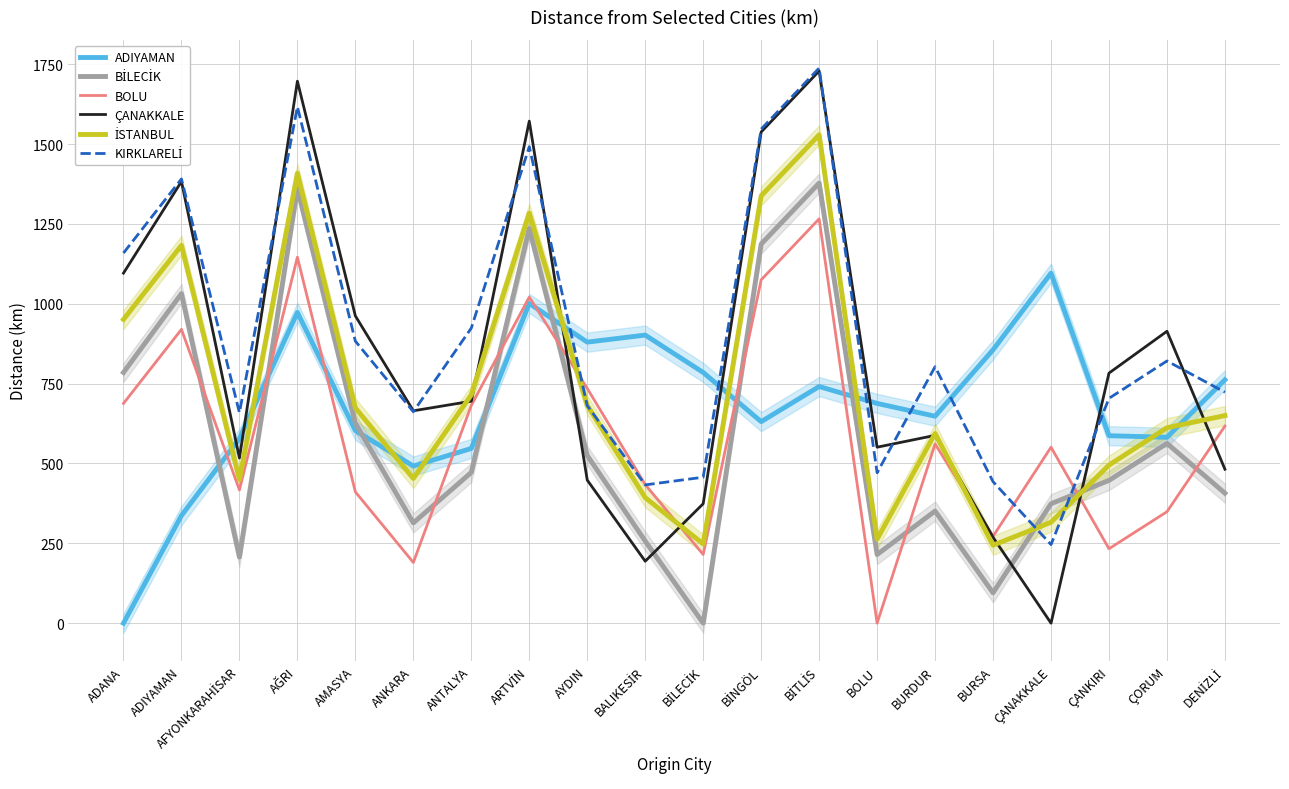

At how many categories does at least one series exceed 897?

11